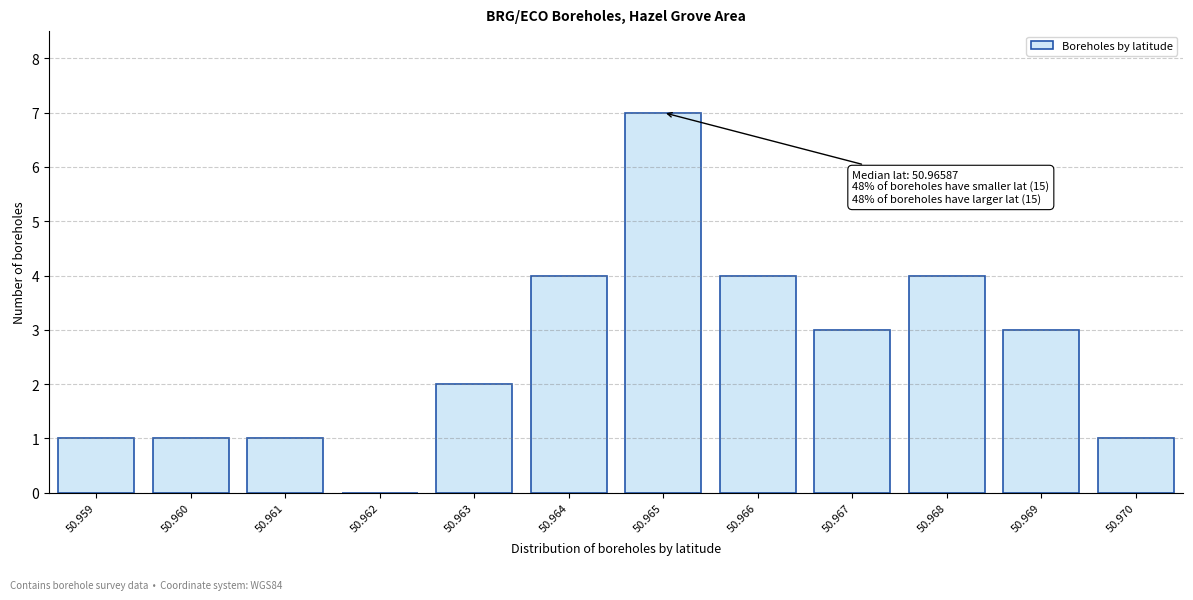

Reading left to right, transcribe all the data shown in this chart.

50.959=1	50.960=1	50.961=1	50.962=0	50.963=2	50.964=4	50.965=7	50.966=4	50.967=3	50.968=4	50.969=3	50.970=1